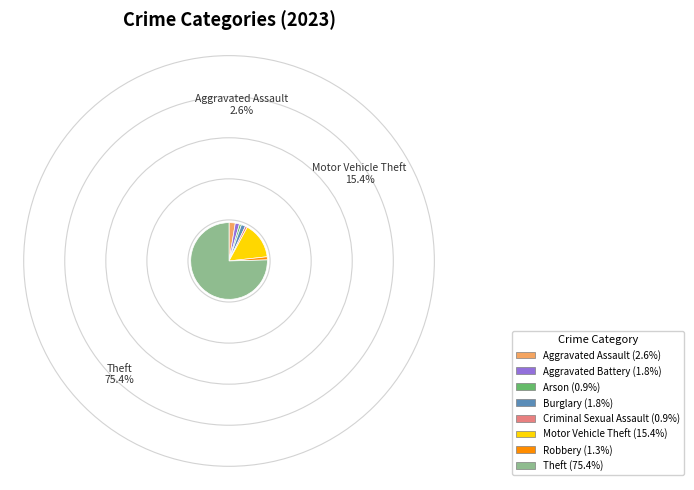

Is there any slice that represents more than half of the pie?

Yes